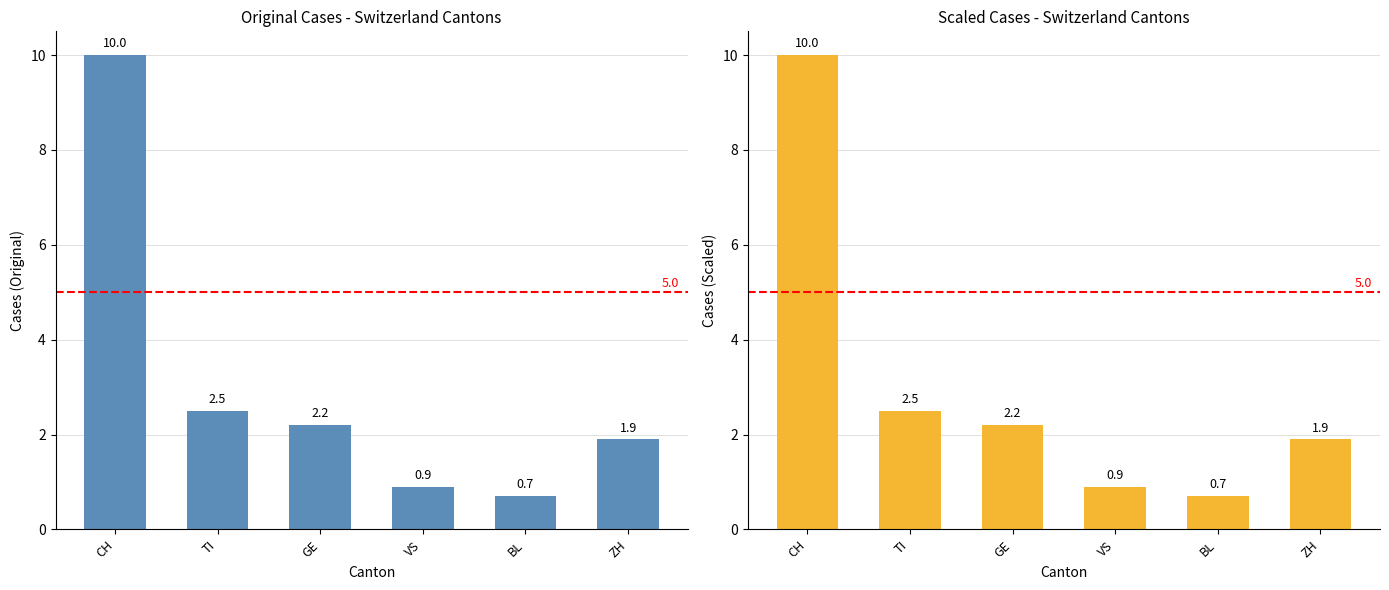

What position from the left is CH?

1